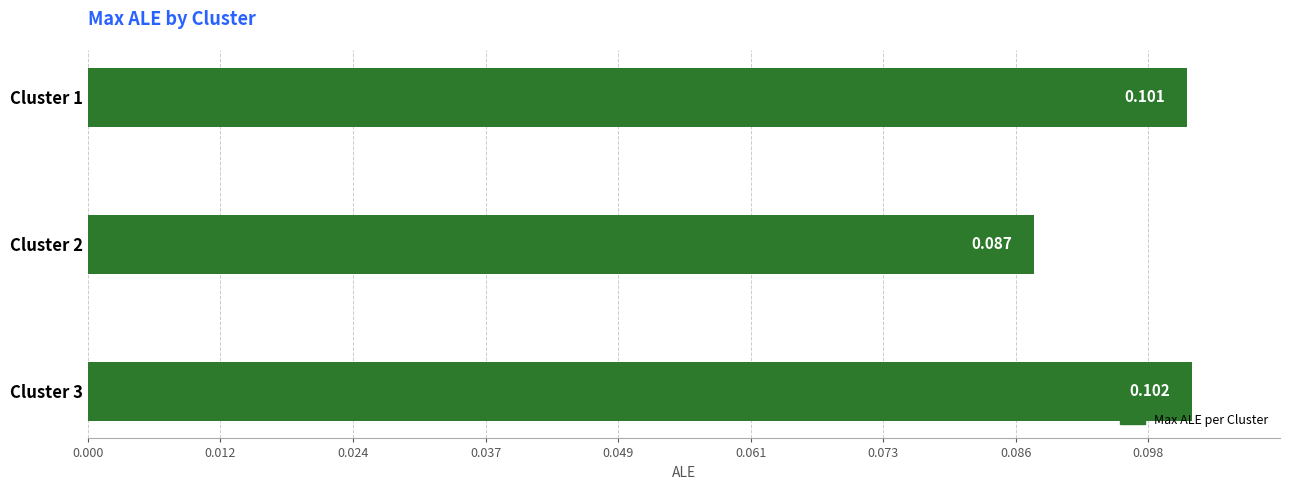

Where is the data nearest to the value 0?

Cluster 2